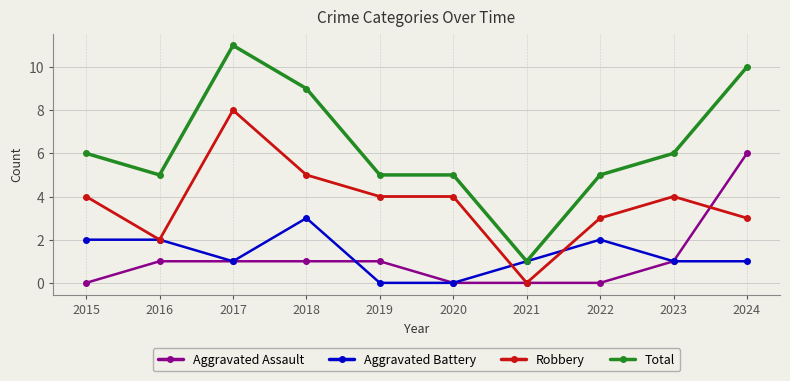

Reading right to left, list all the values displayed in this chart.

Aggravated Assault: 6	1	0	0	0	1	1	1	1	0
Aggravated Battery: 1	1	2	1	0	0	3	1	2	2
Robbery: 3	4	3	0	4	4	5	8	2	4
Total: 10	6	5	1	5	5	9	11	5	6